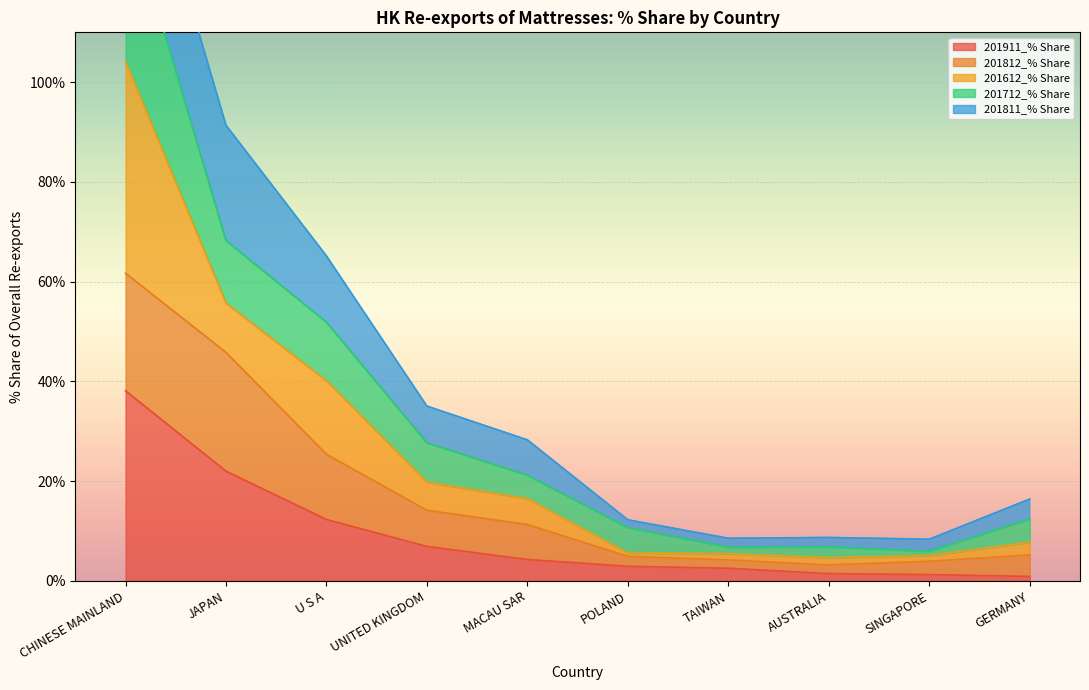

At how many categories does at least one series exceed 3?

10